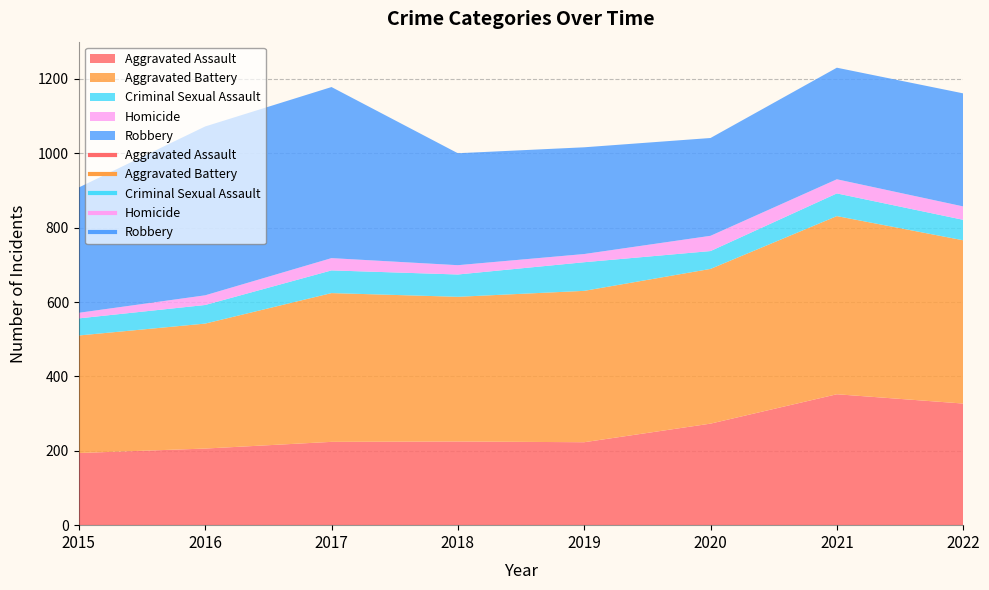

At which category does the chart reach its peak across all series?

2021